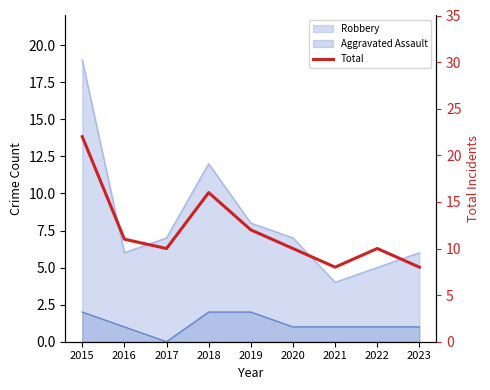

How many lines are shown in the chart?

1